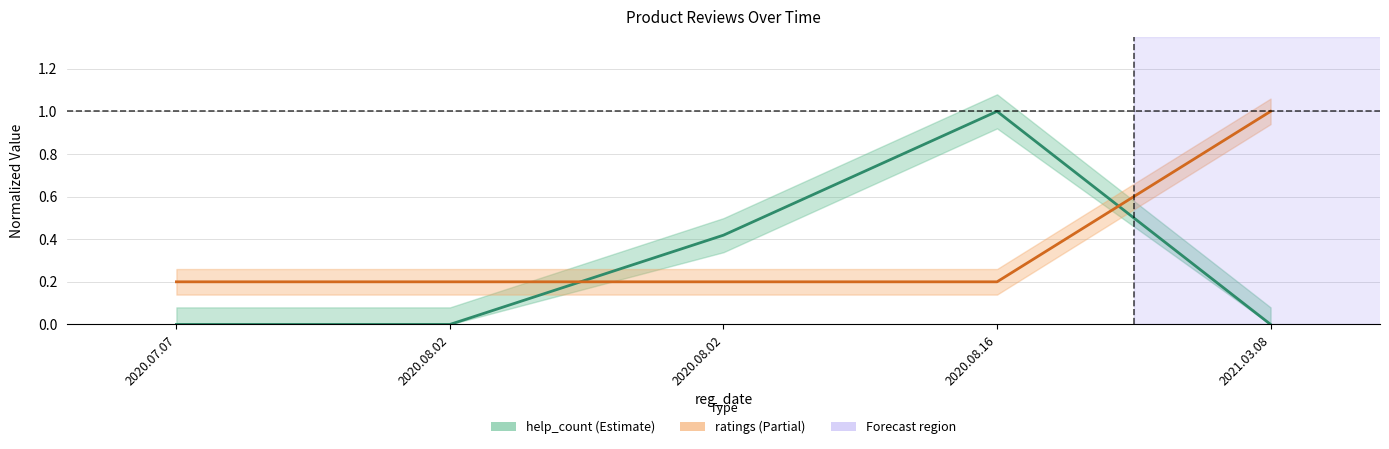

After their last crossing, which series has the higher values: ratings or help_count?

ratings